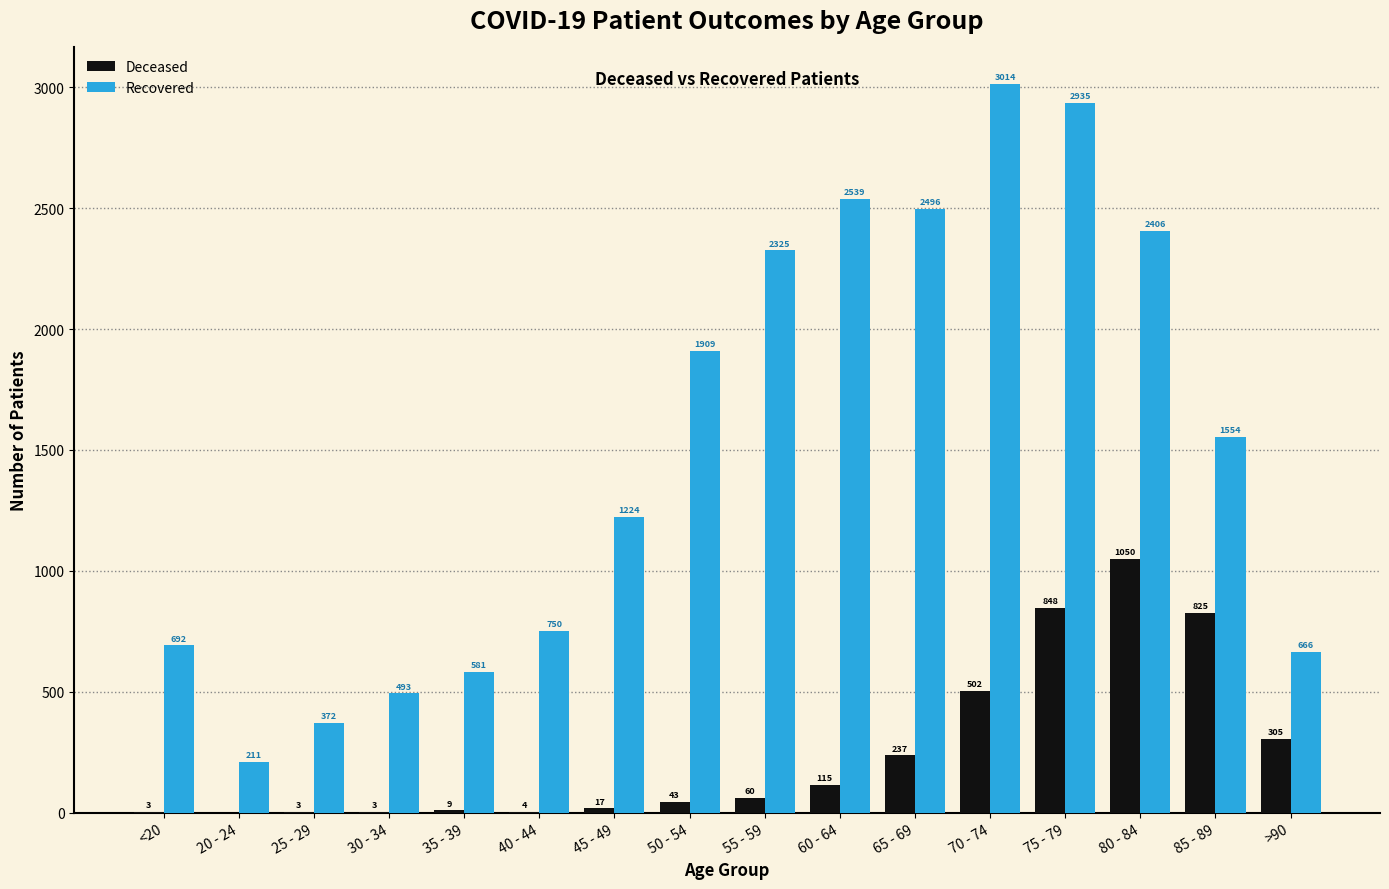

What is the total value across all series at 75 - 79?

3783